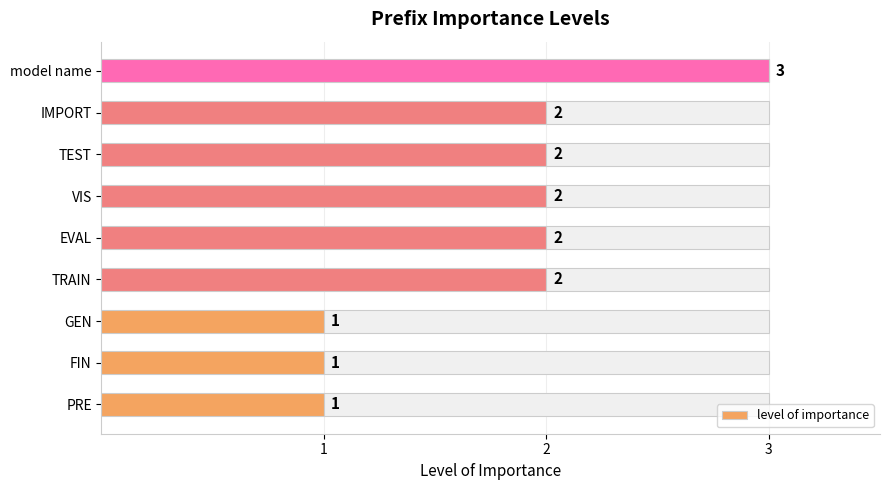

What is the sum of all level of importance values?

16